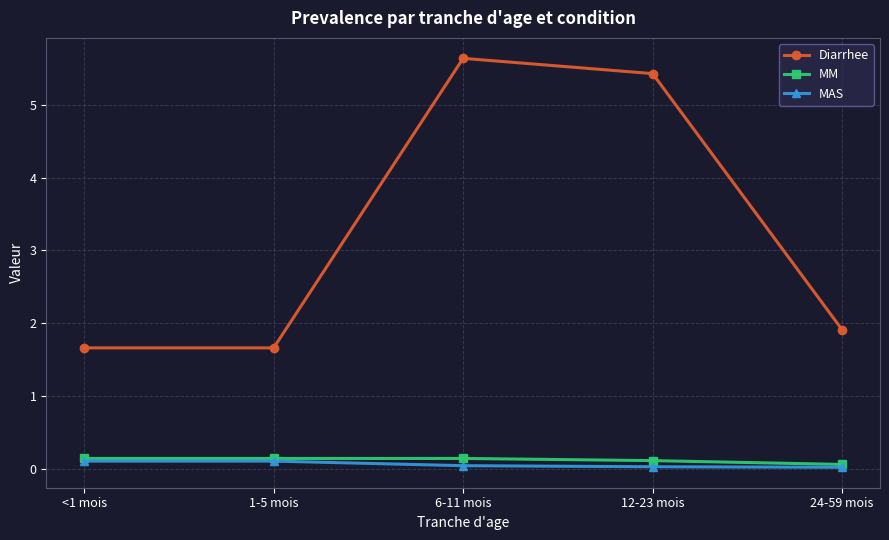

Count the Diarrhee values in the range 1 to 5.

3